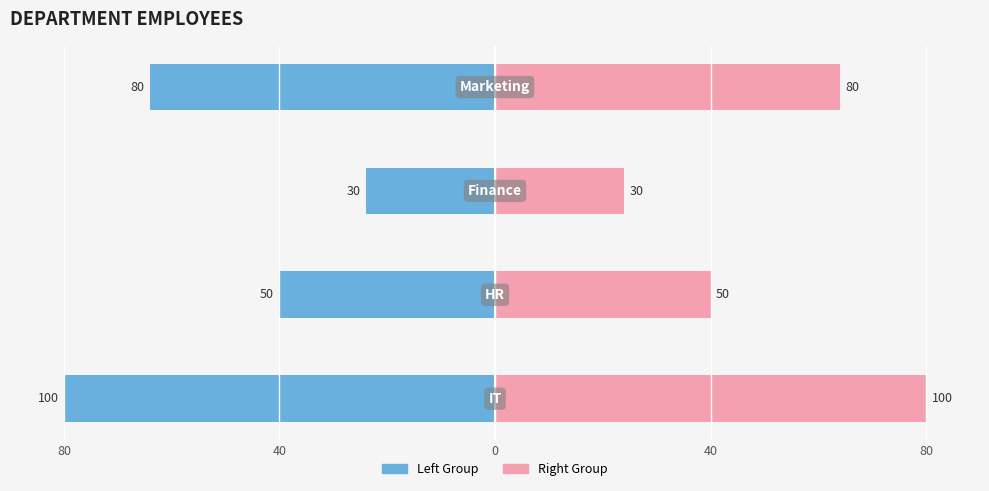

Does the chart contain stacked bars?

No